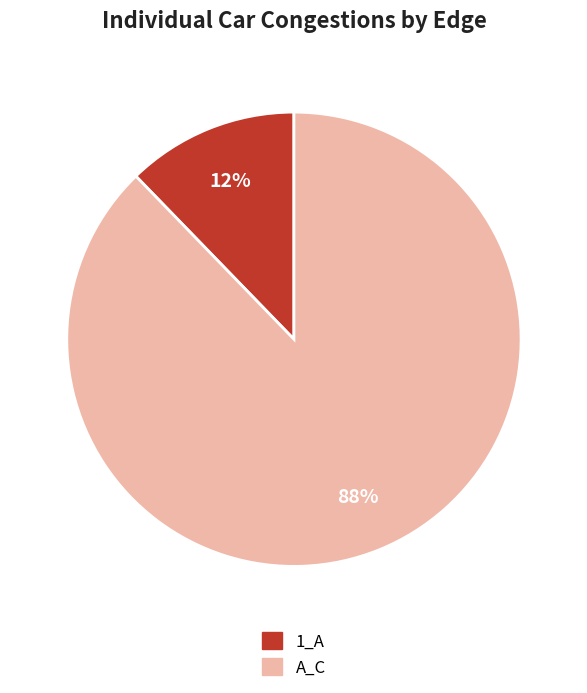

How many slices are in this pie chart?

2